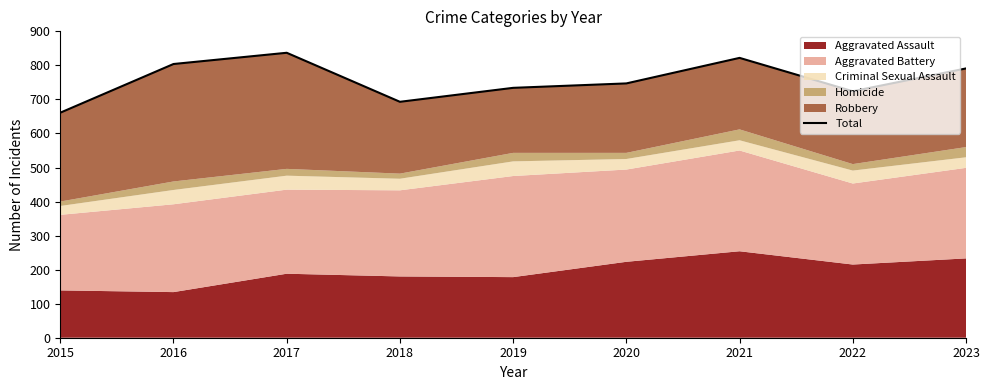

The chart shows a value of 747 at 2020. True or false?

True